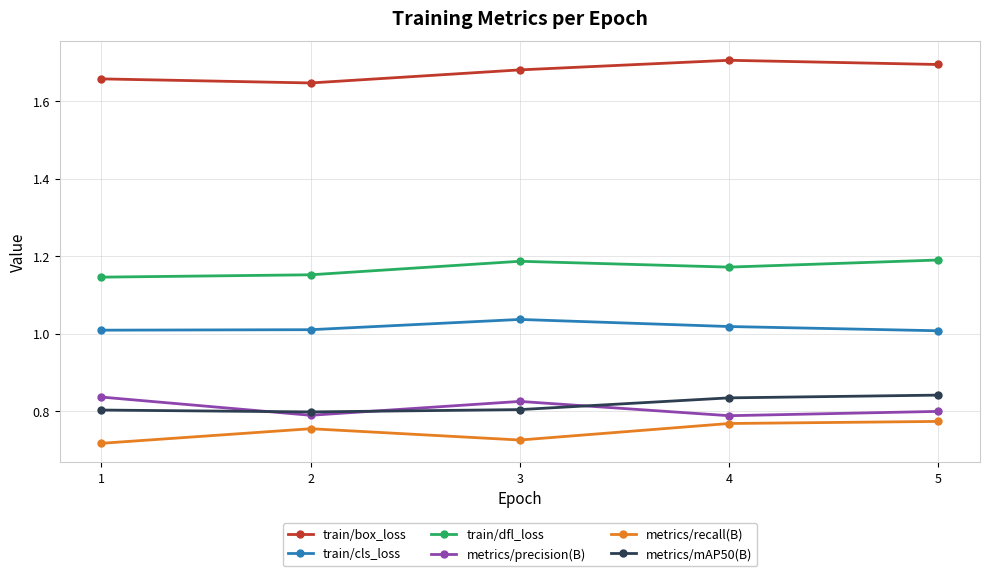

True or false: metrics/precision(B) and metrics/mAP50(B) cross at least once.

True